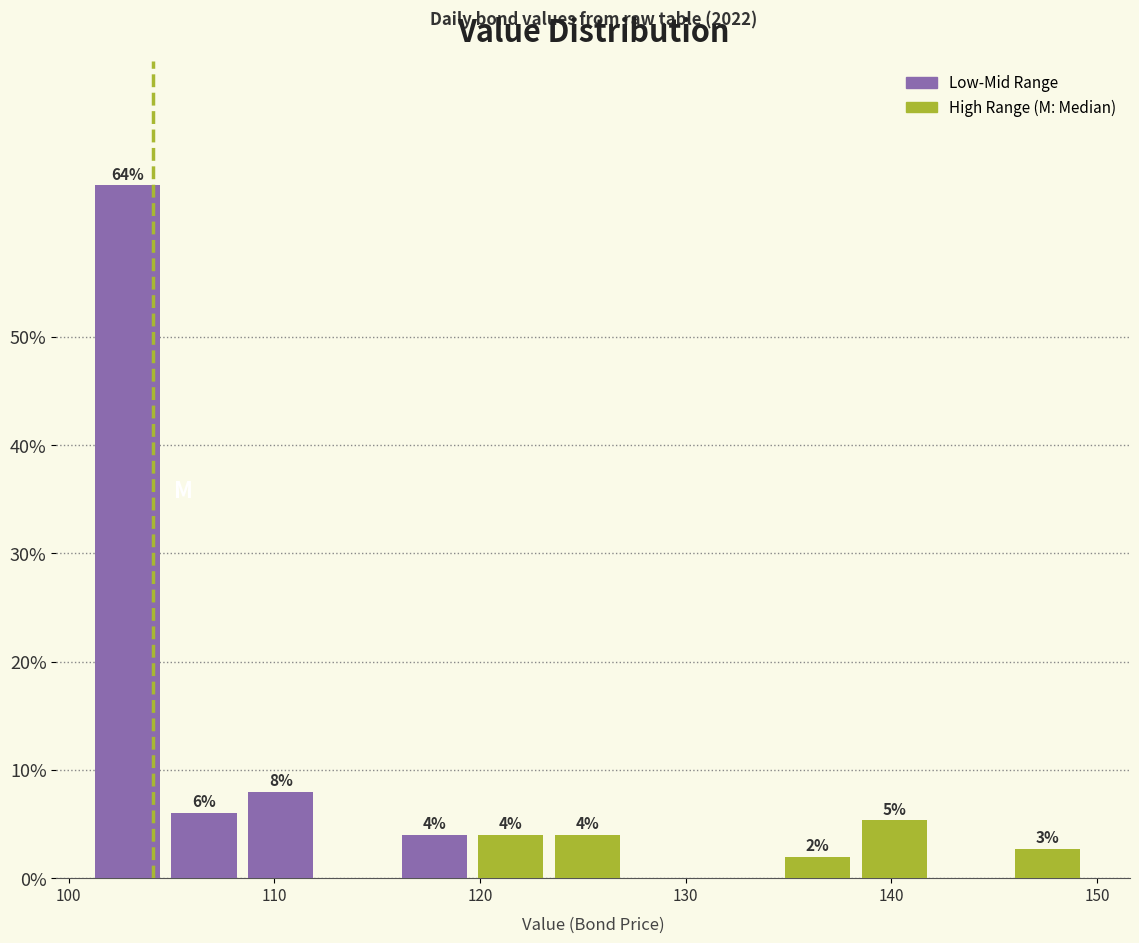

Around what value on the x-axis is the tallest bar? Give the approximate position of its centre, as read against the axis.

103